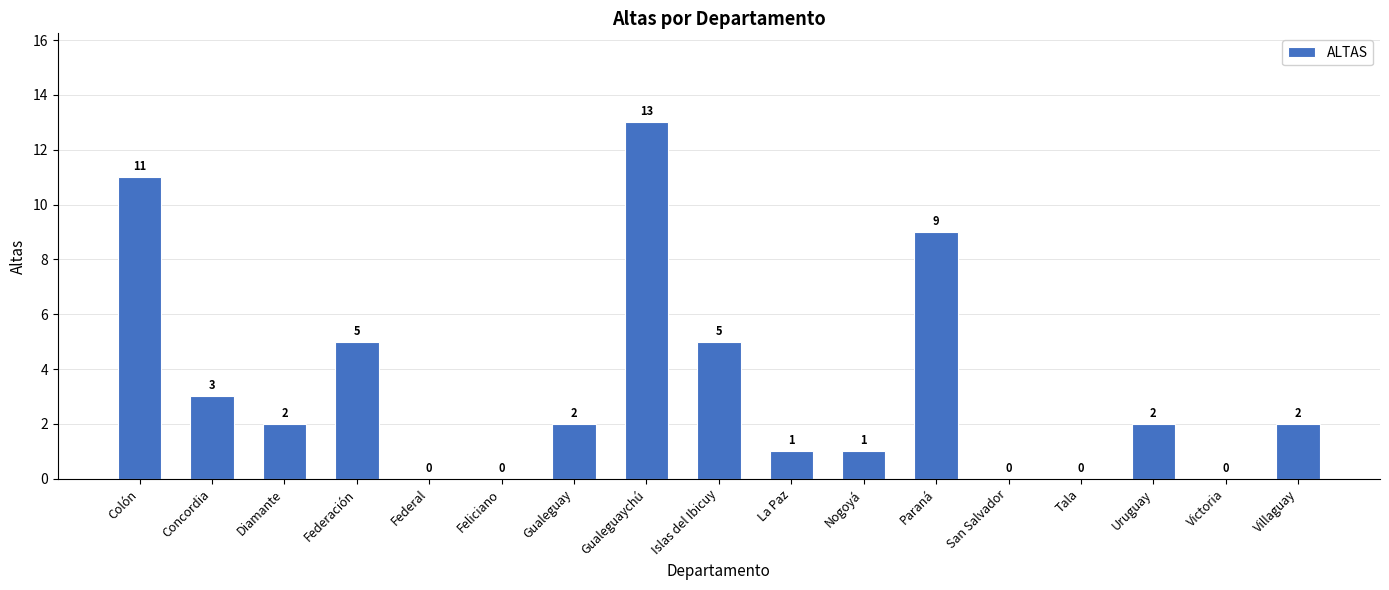

What is the greatest value displayed?

13